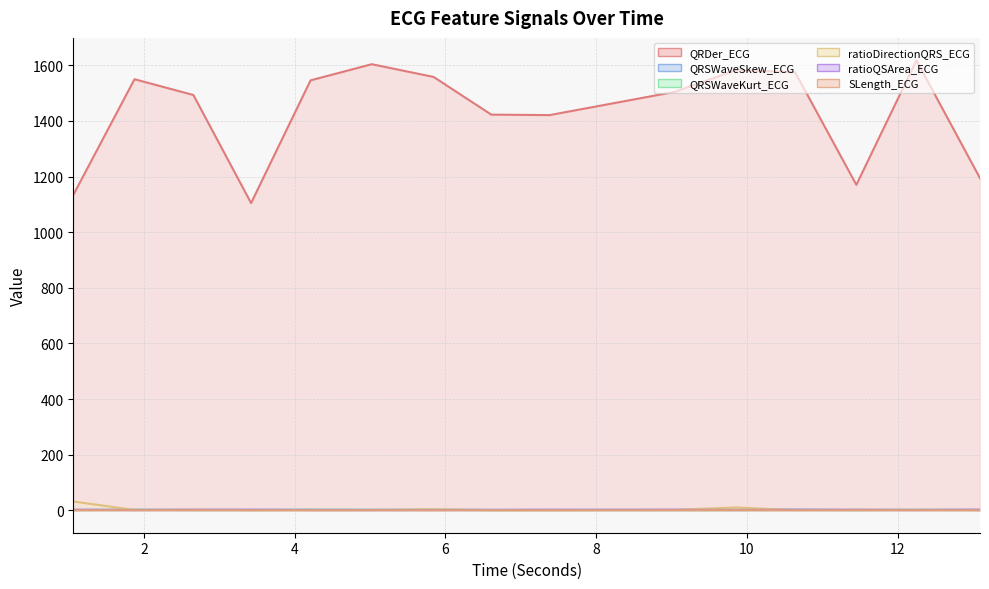

True or false: QRSWaveKurt_ECG and SLength_ECG cross at least once.

False